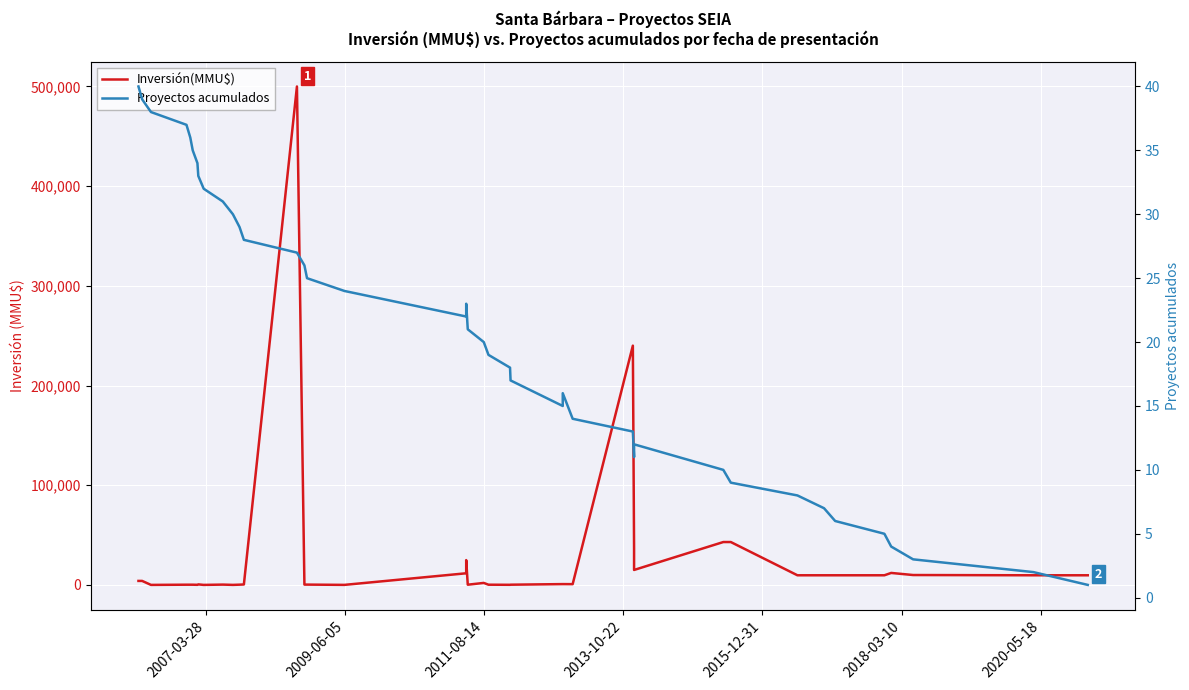

What is the average value of the Inversión(MMU$) series?

25253